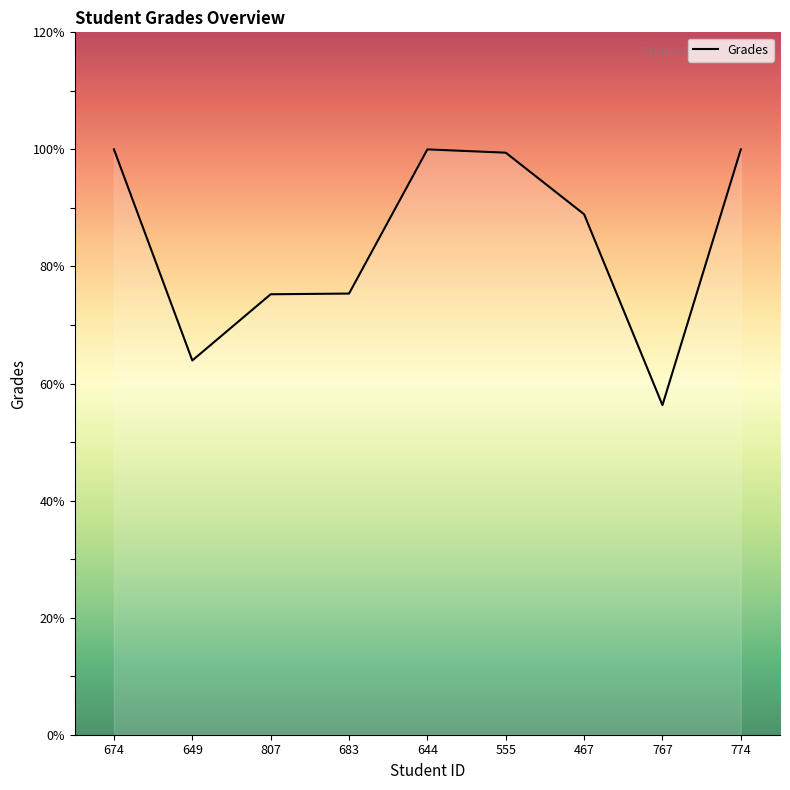

Which has a higher value, 767 or 649?

649